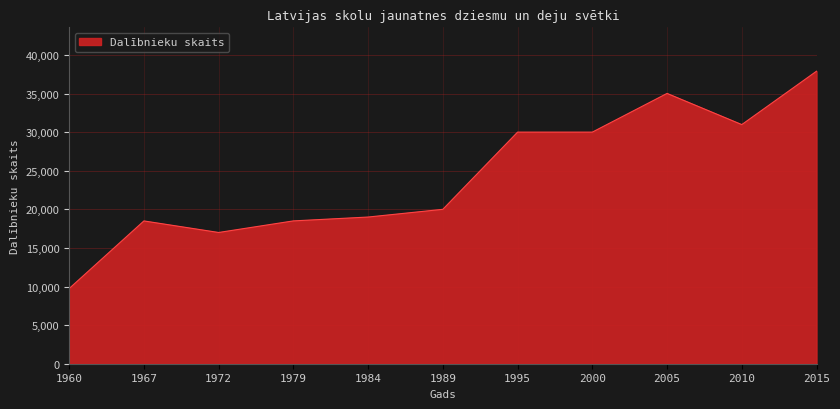

Count the number of data series in this chart.

1